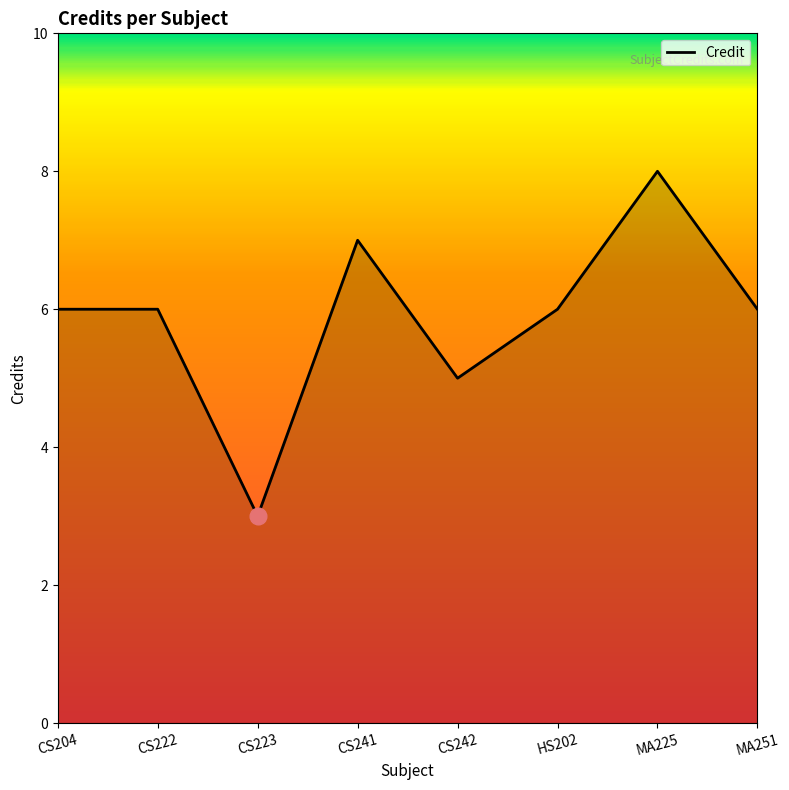

At which category does the chart reach its peak across all series?

MA225